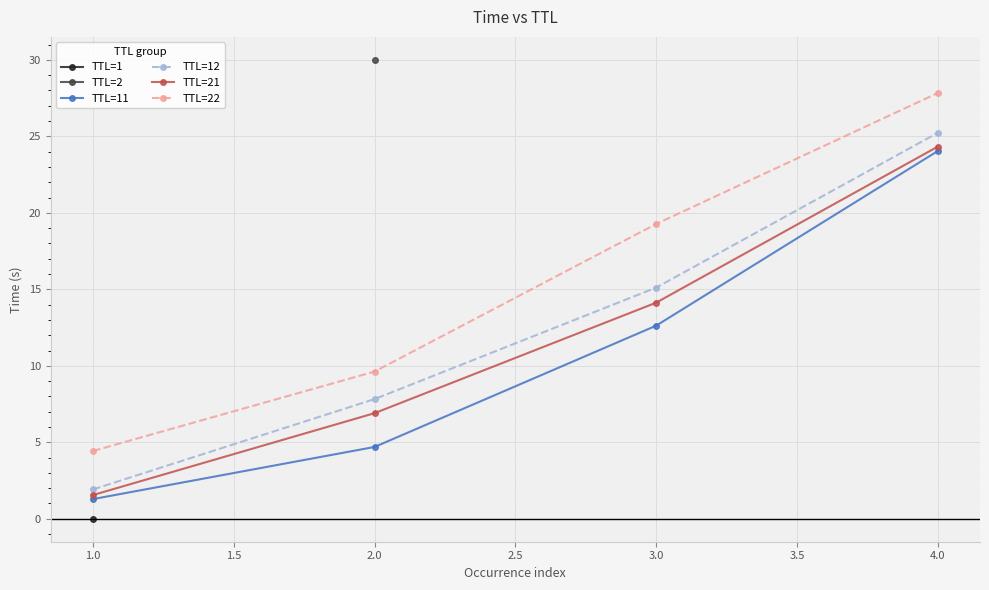

Which series has the largest range (max minus min)?

TTL=22